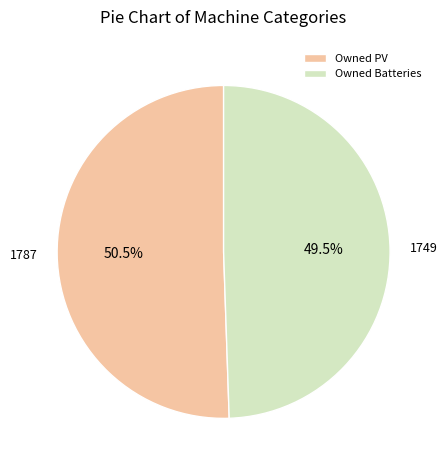

What portion of the pie excludes Owned PV?

49.5%